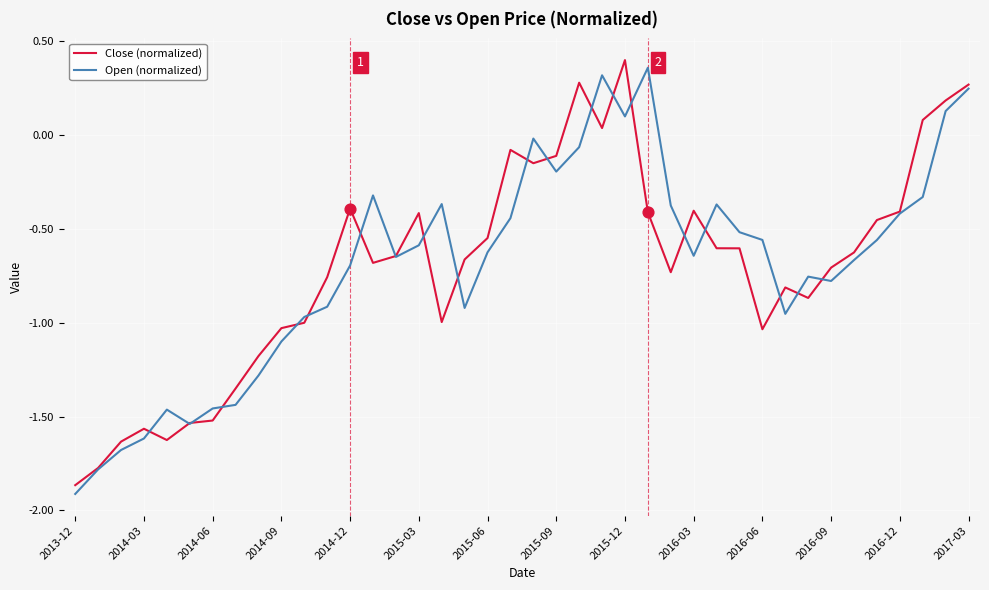

What are all the series names shown in the legend?

Close (normalized), Open (normalized)